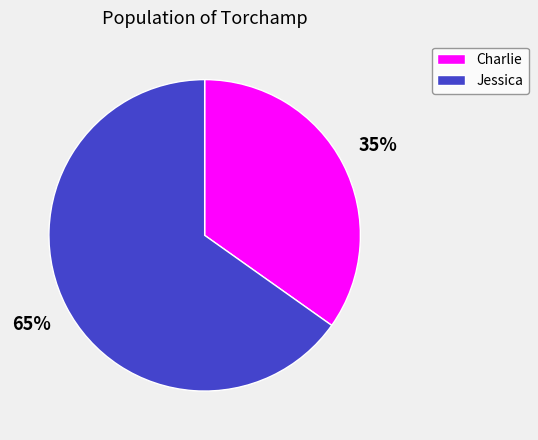

The Jessica slice represents 78% of the pie. True or false?

False